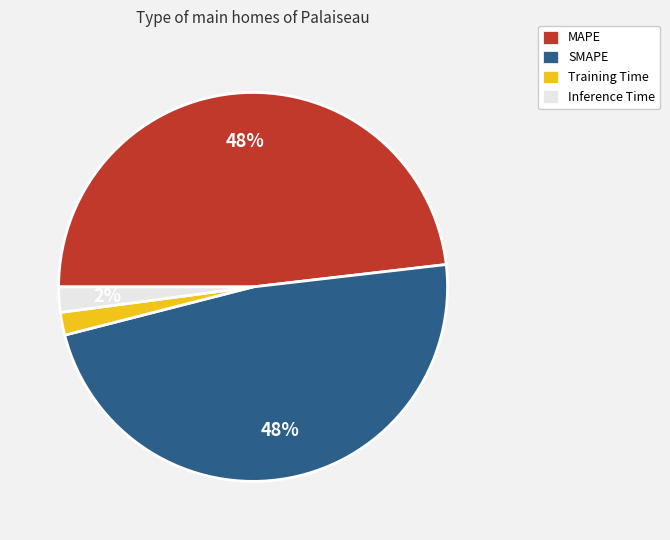

True or false: MAPE accounts for 48% of the total.

True